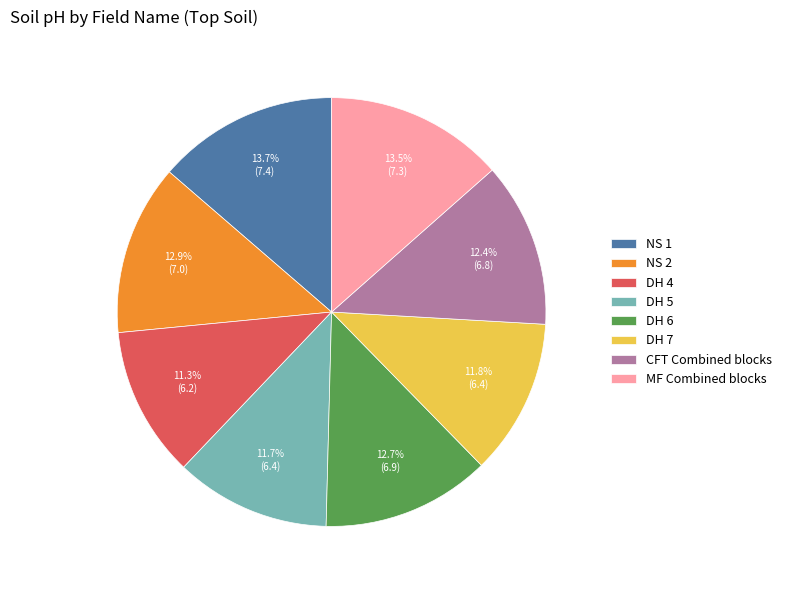

Is there a majority slice in this chart?

No